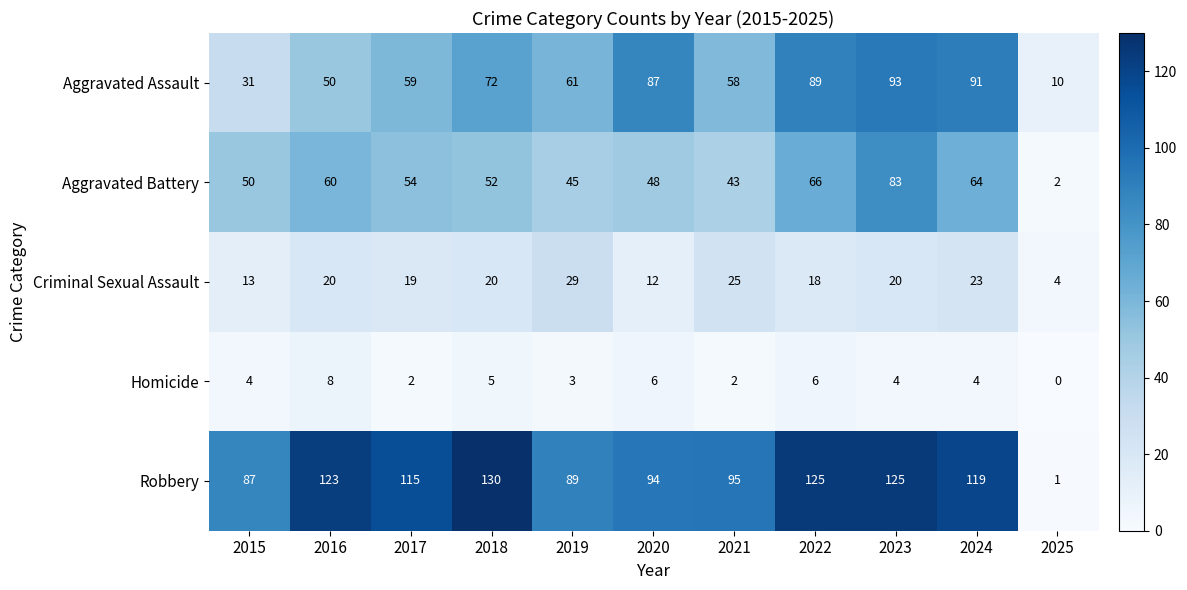

At how many categories does at least one series exceed 36?

10